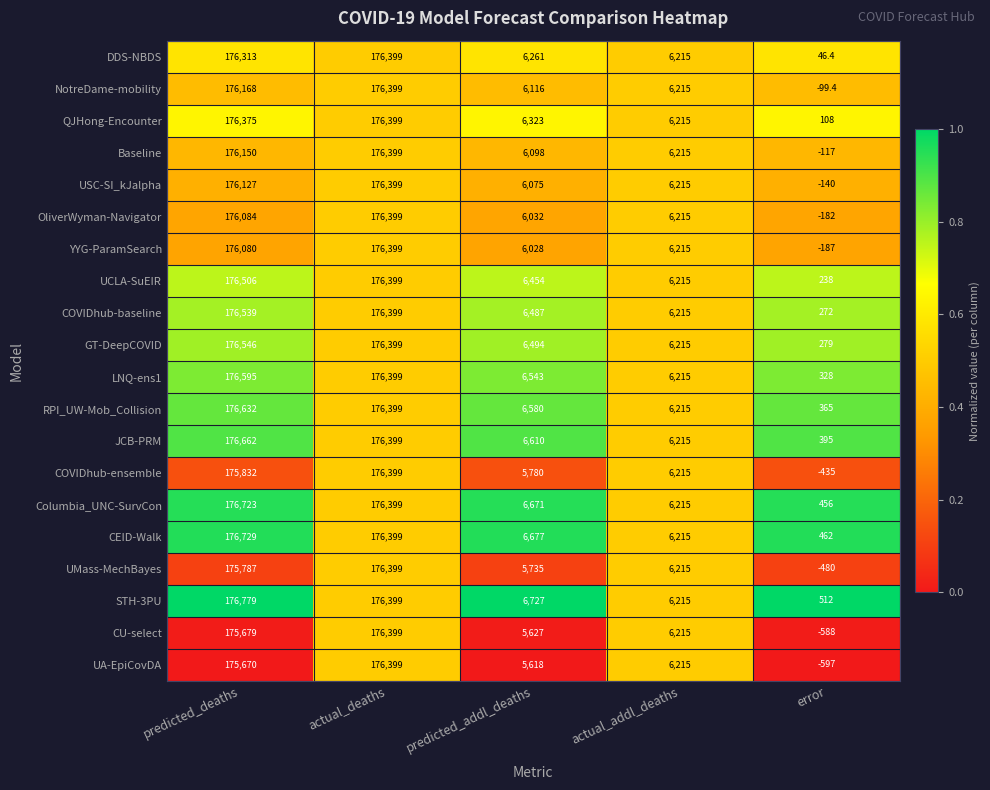

What is the average value of the CU-select series?

72666.4